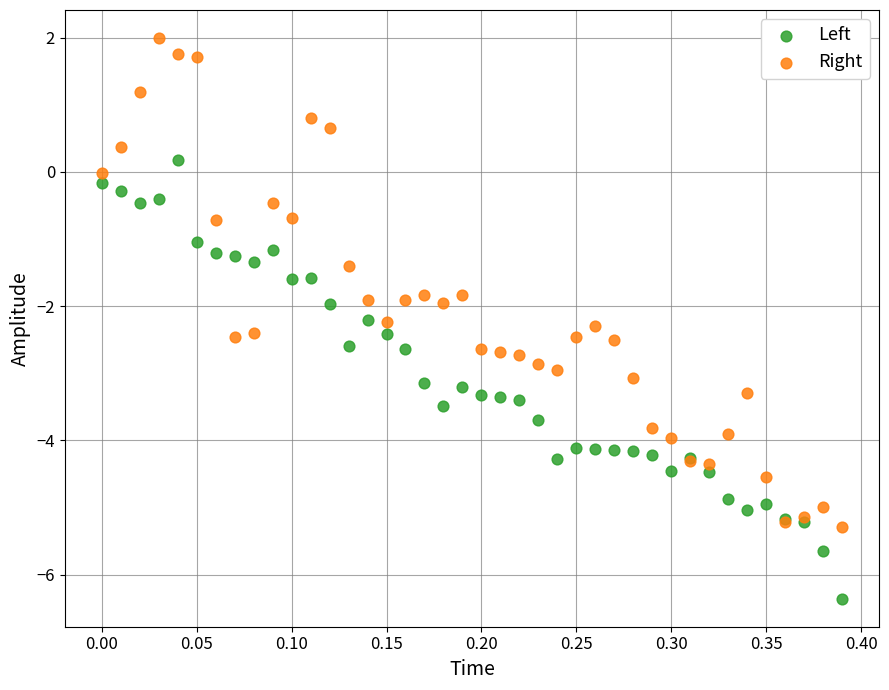

Which series has the largest Y range (max minus min)?

Right